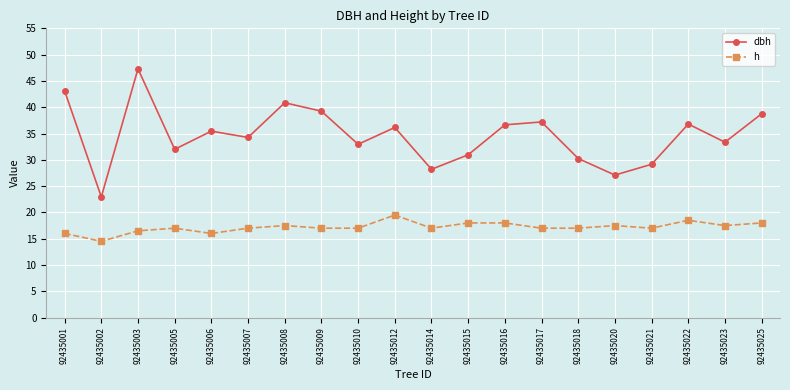

At how many categories does at least one series exceed 39?

4